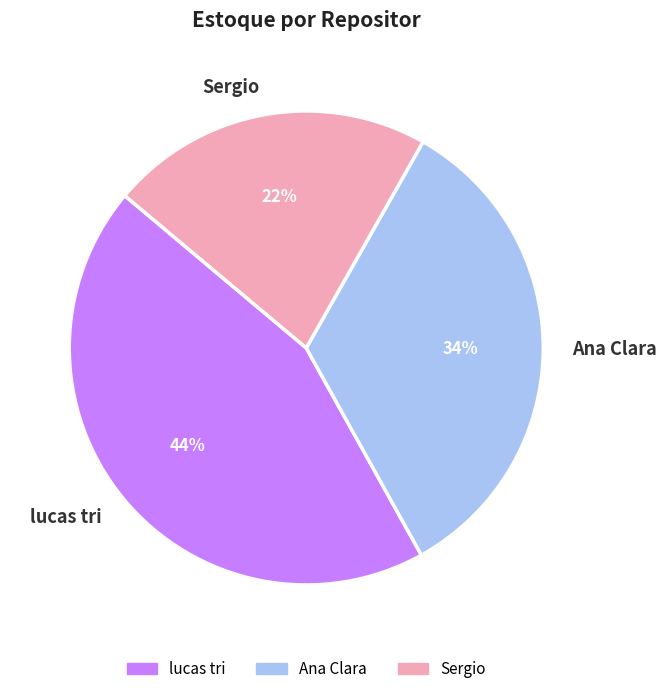

To the nearest percent, what is the difference between the largest and smallest slice percentages?

22%